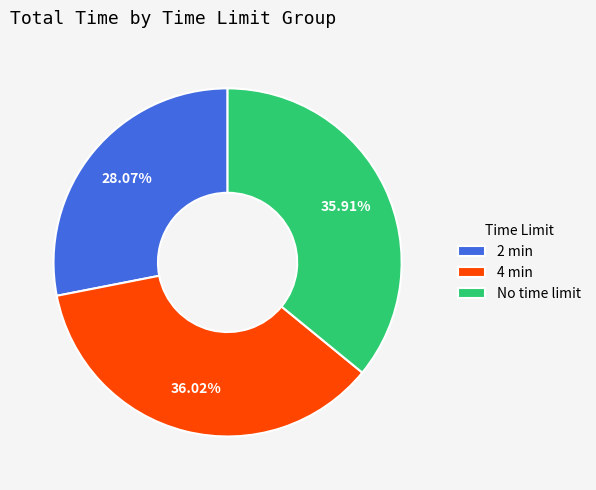

What is the ratio of the value at No time limit to the value at 2 min?

1.3